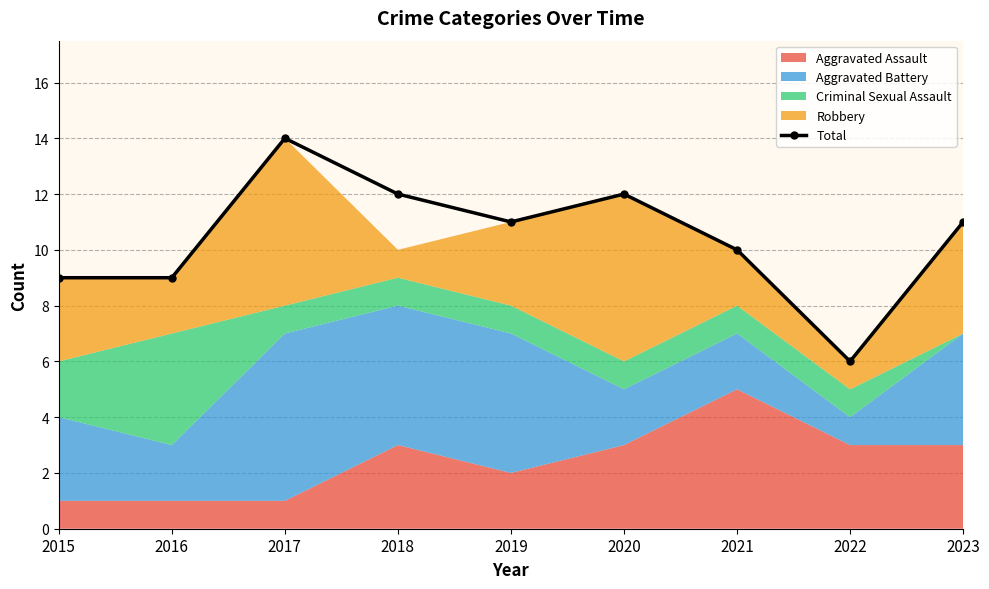

Which label corresponds to the largest value in the chart?

2017